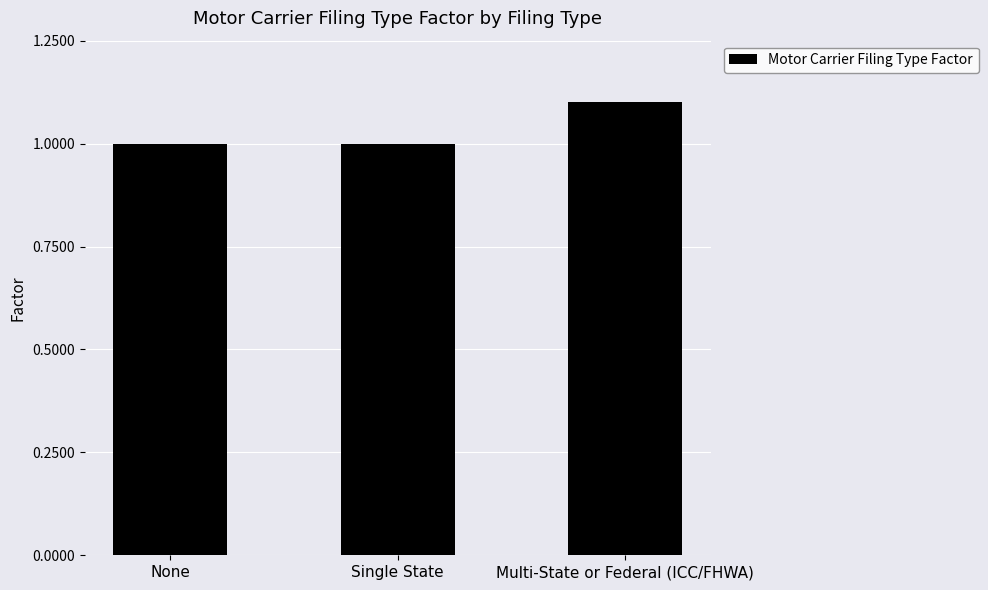

What is the ratio of the value at Single State to the value at None?

1.0